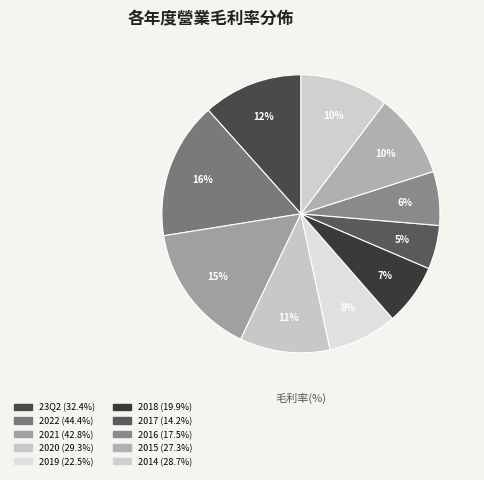

How many segments does this pie chart have?

10